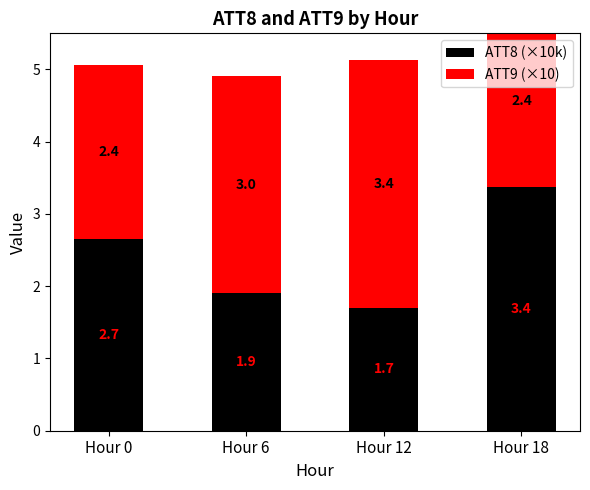

Reading left to right, extract all data points from this chart.

ATT8 (×10k): 2.7	1.9	1.7	3.4
ATT9 (×10): 2.4	3.0	3.4	2.4